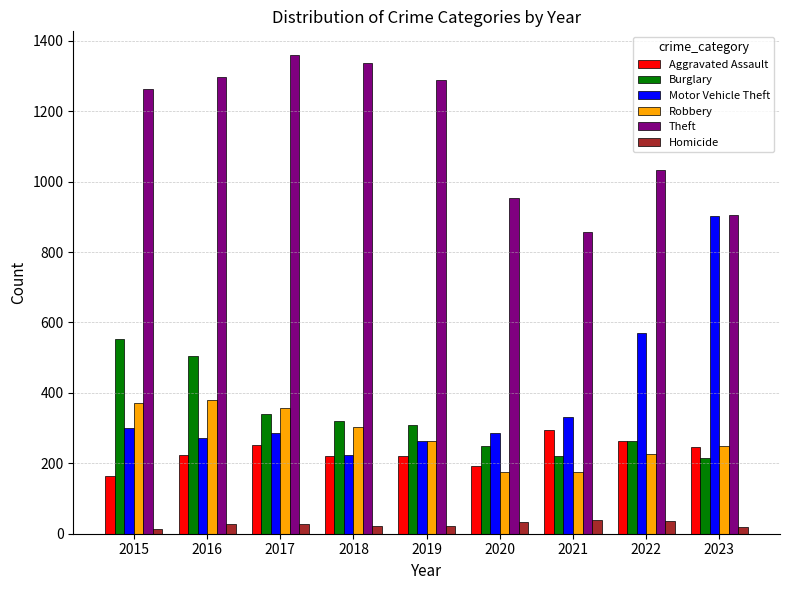

What are all the series names shown in the legend?

Aggravated Assault, Burglary, Motor Vehicle Theft, Robbery, Theft, Homicide